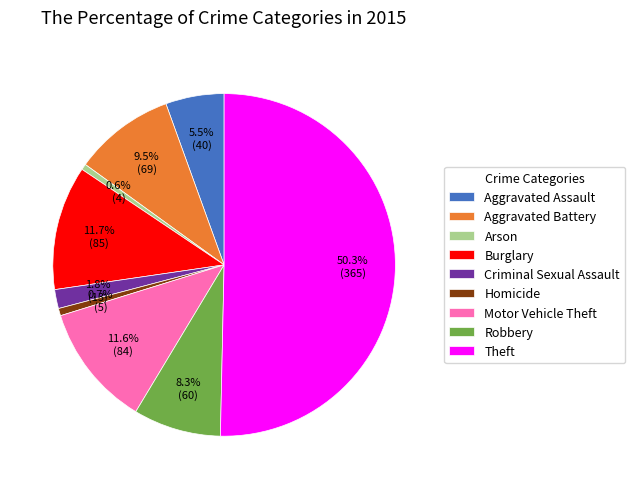

To the nearest percent, what is the average slice percentage?

11%